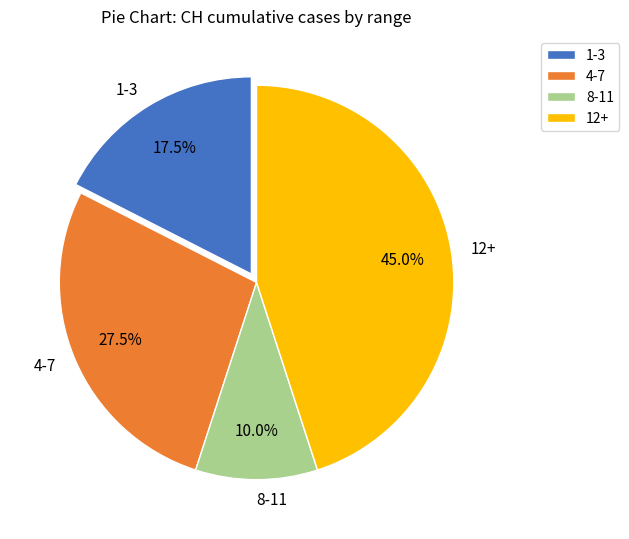

Combined, do 12+ and 8-11 account for over 50%?

Yes